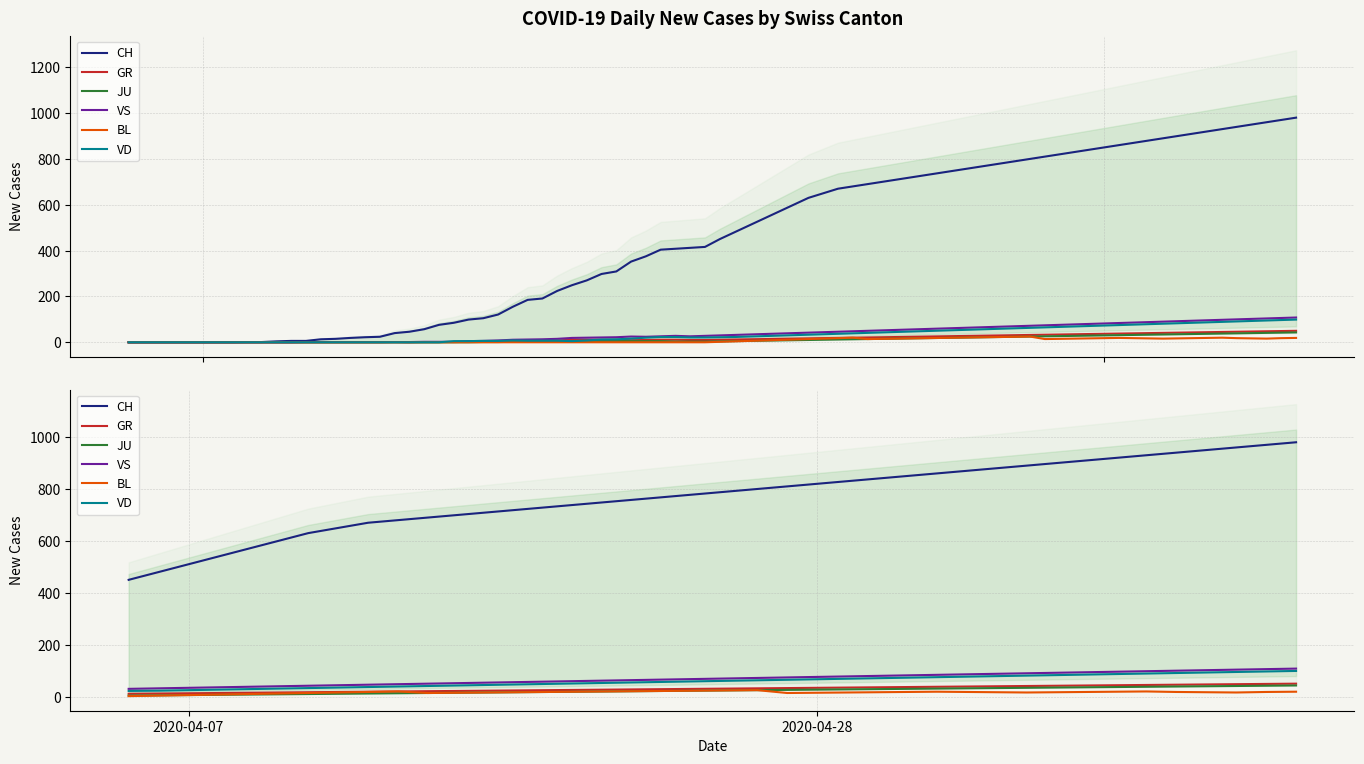

What are all the series names shown in the legend?

CH, GR, JU, VS, BL, VD